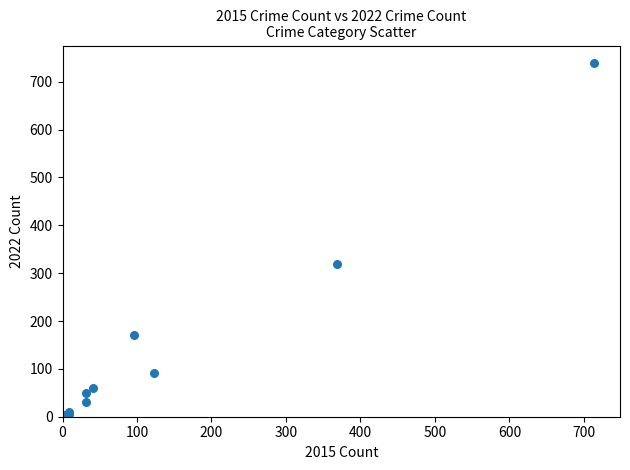

What Y value in the scatter plot is closest to 371?

319